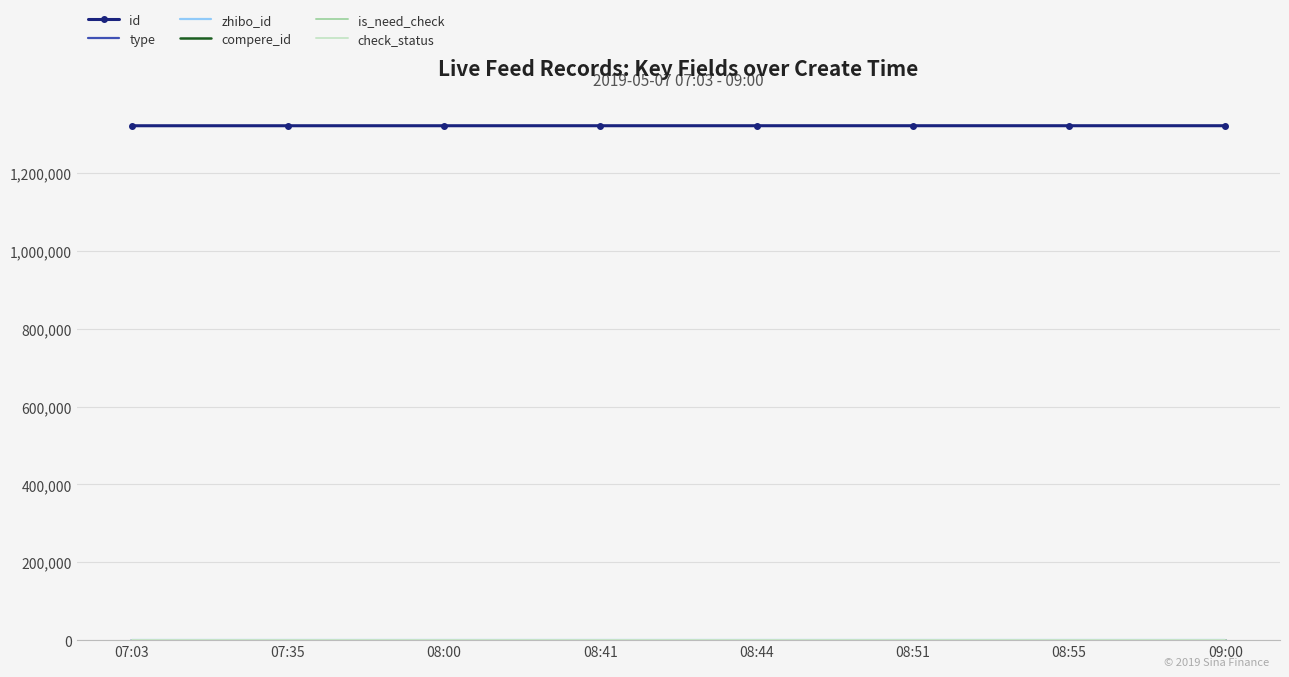

Which has a higher value, 08:55 or 07:35?

08:55